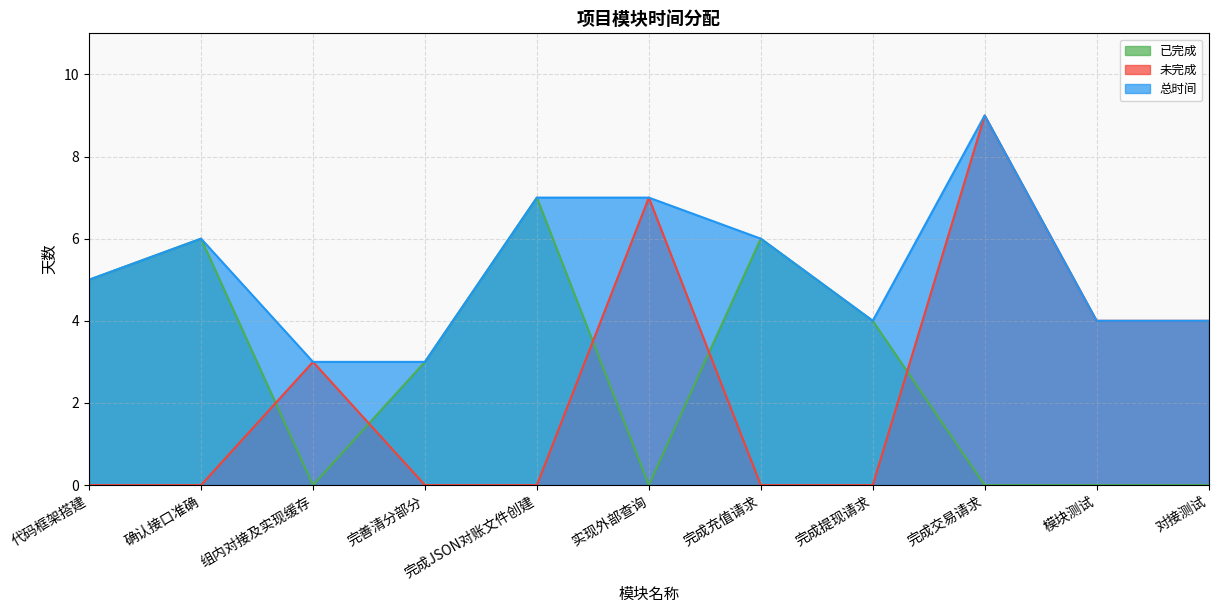

What is the difference between the 总时间 values at 完成提现请求 and 完善清分部分?

1